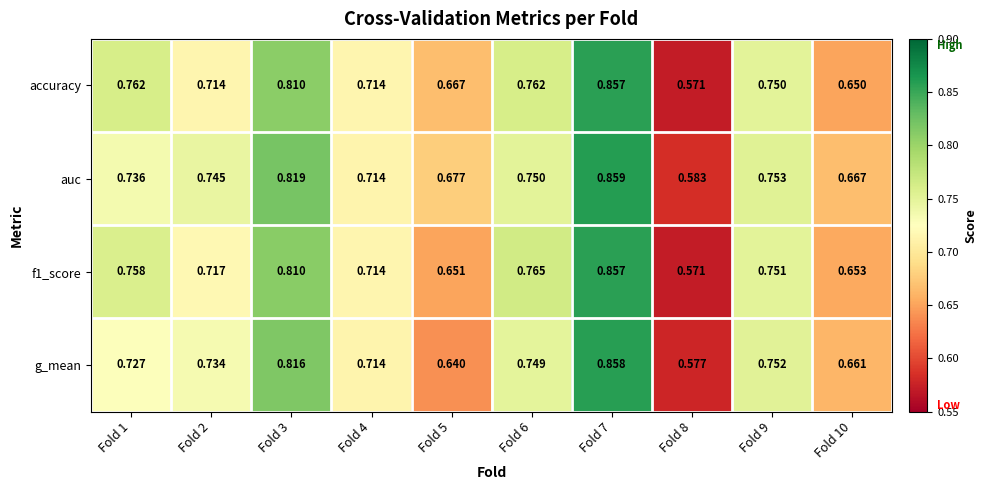

Which series has the largest total across all categories?

auc